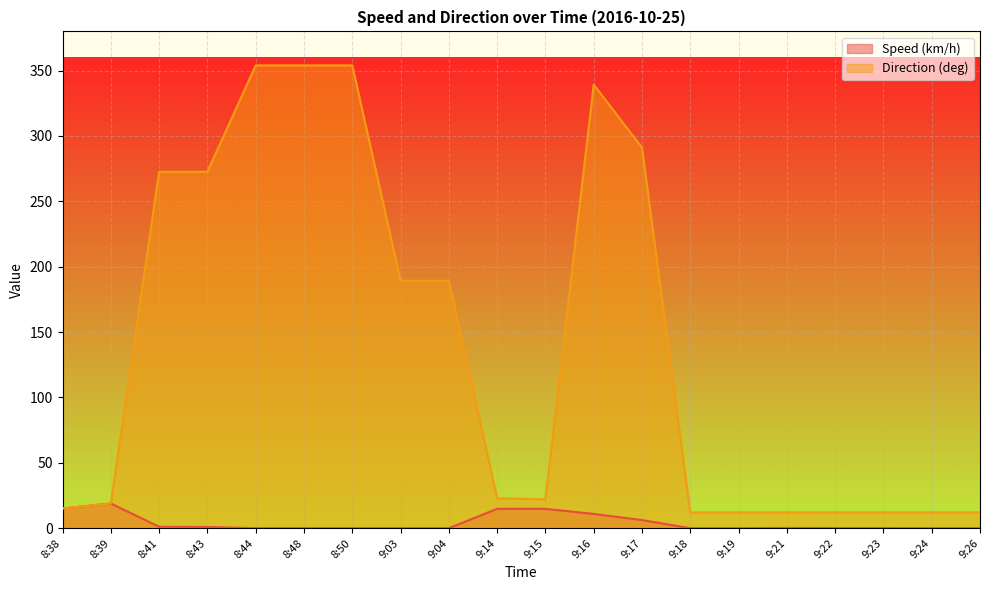

What is the maximum value shown in the chart?

354.0